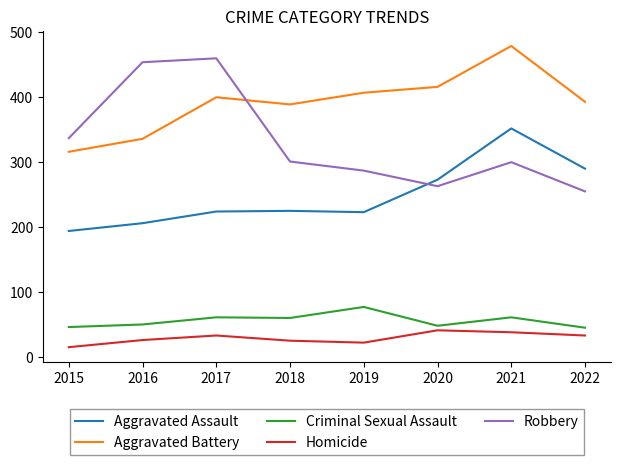

Which category has the highest value across all series?

2021